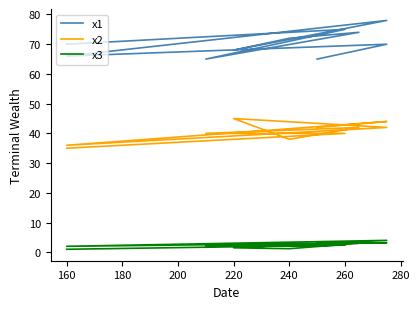

Rank the series by their maximum value, from lowest to highest.

x3, x2, x1